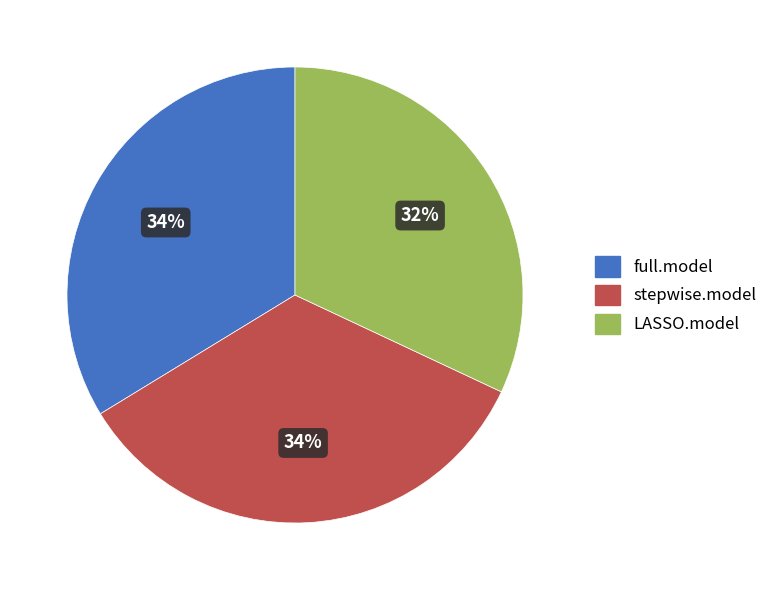

To the nearest percent, what portion does full.model represent?

34%